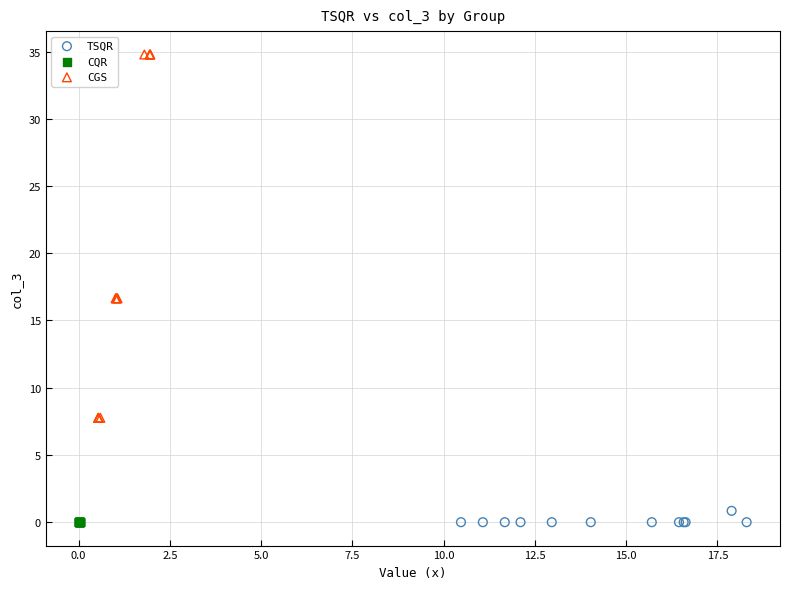

Which series contains the highest Y value?

CGS